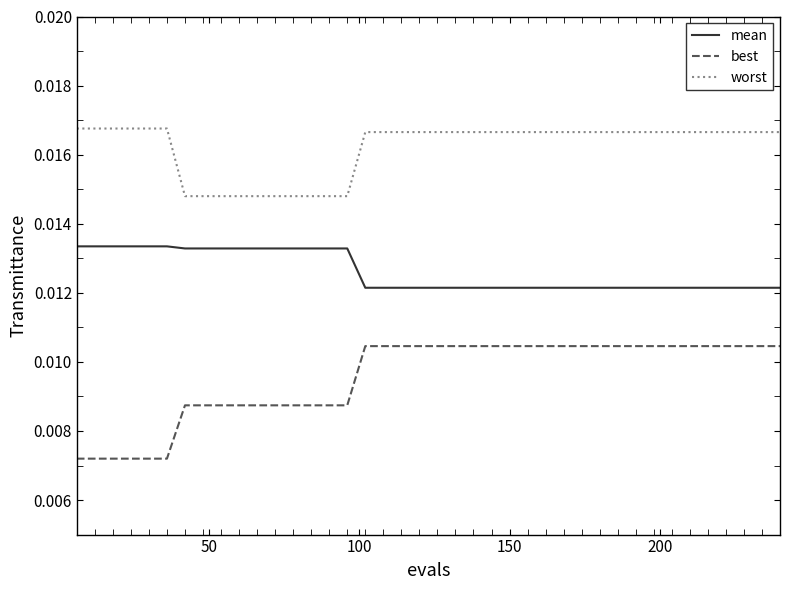

Which series has the largest range (max minus min)?

best